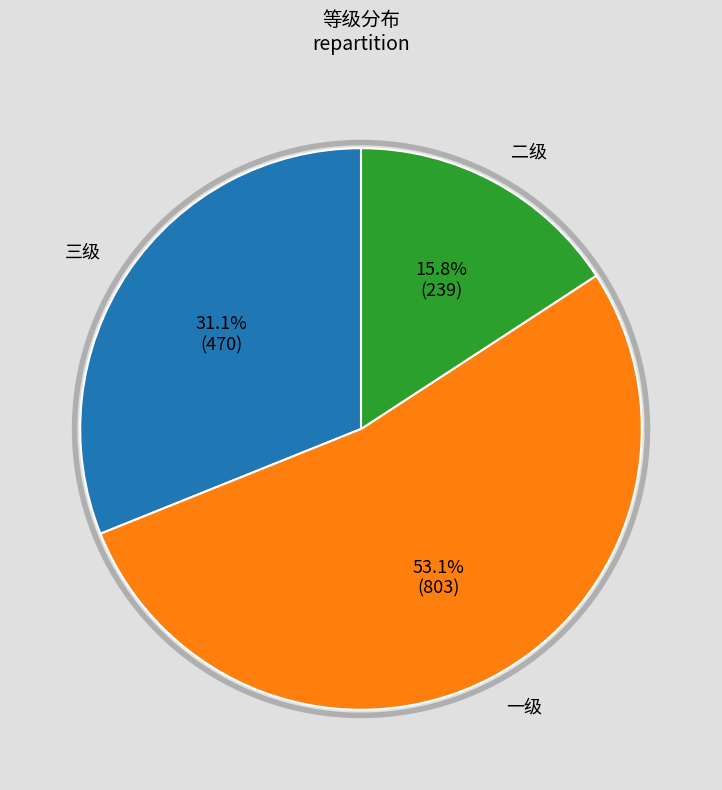

Do 一级 and 三级 together represent more than half of the pie?

Yes